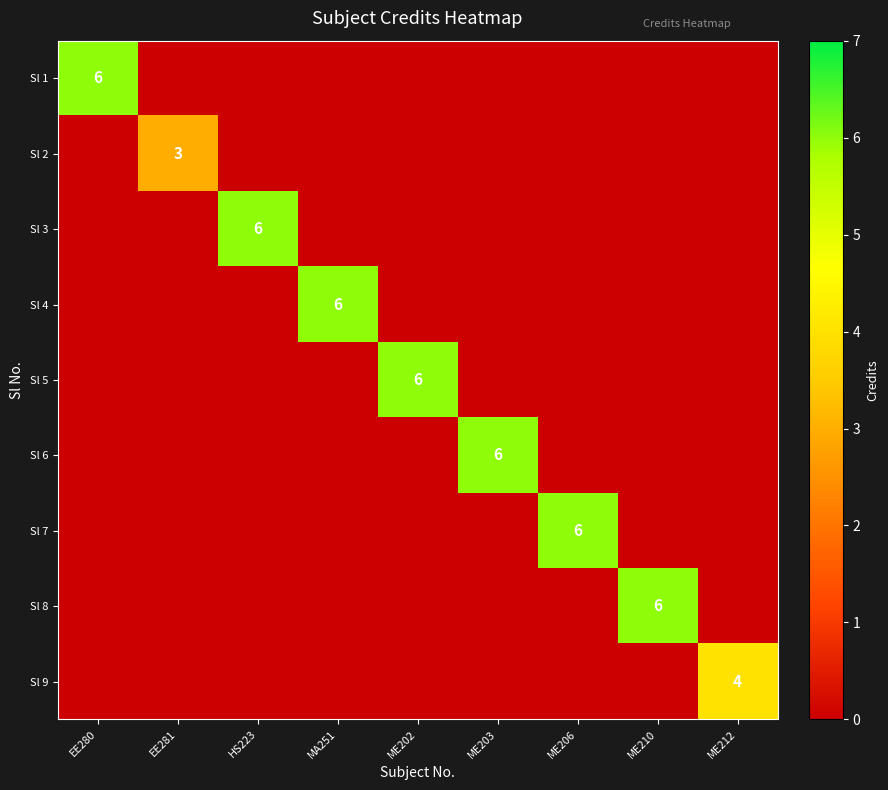

Is it true that Sl 2 equals 3 at EE281?

True